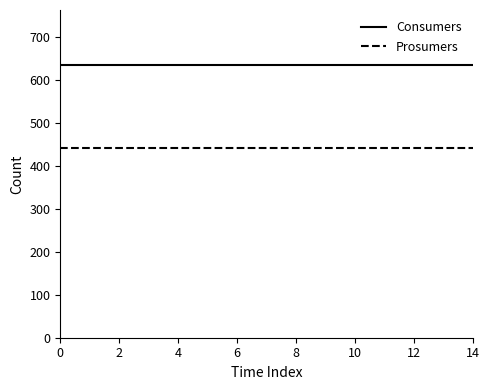

What is the lowest value of the Prosumers series?

440